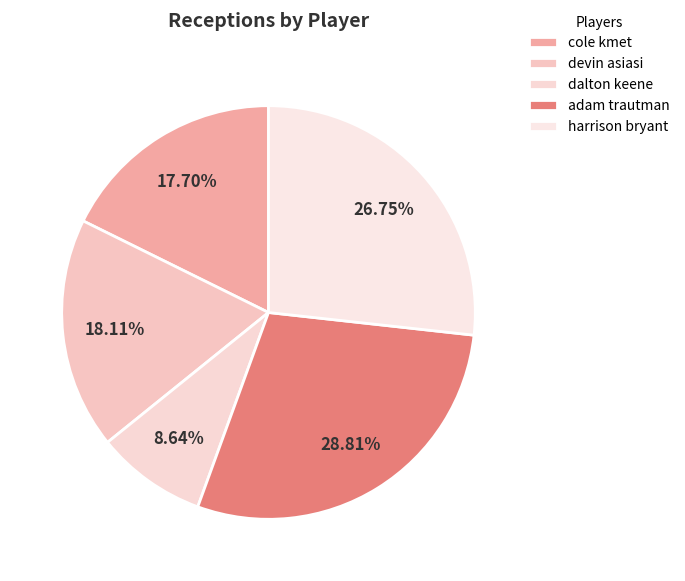

Count the number of slices in the pie.

5